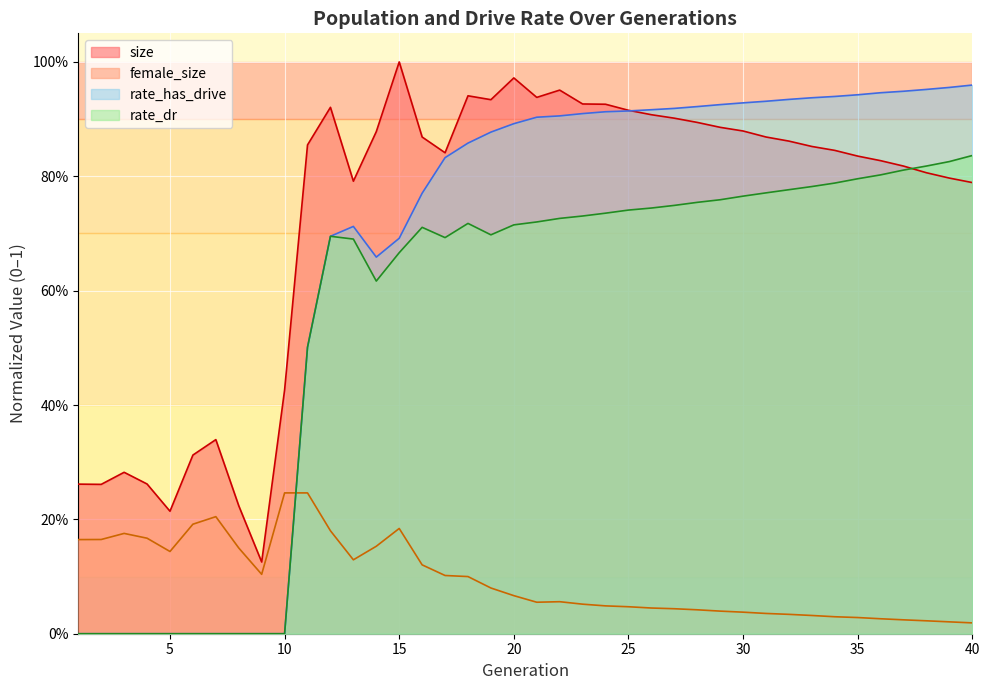

Which series has the largest total across all categories?

size